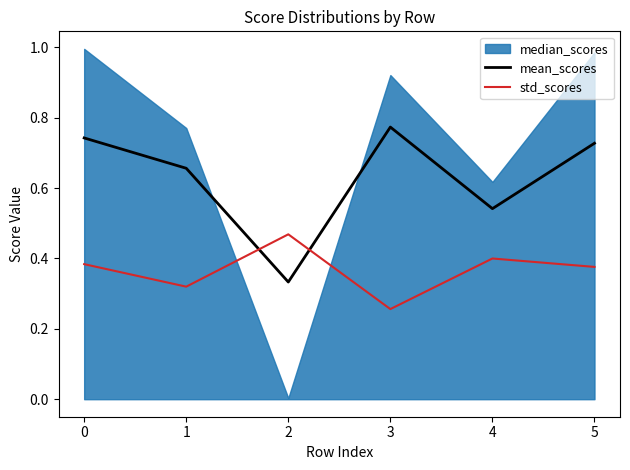

How many intersections are there between mean_scores and std_scores?

2